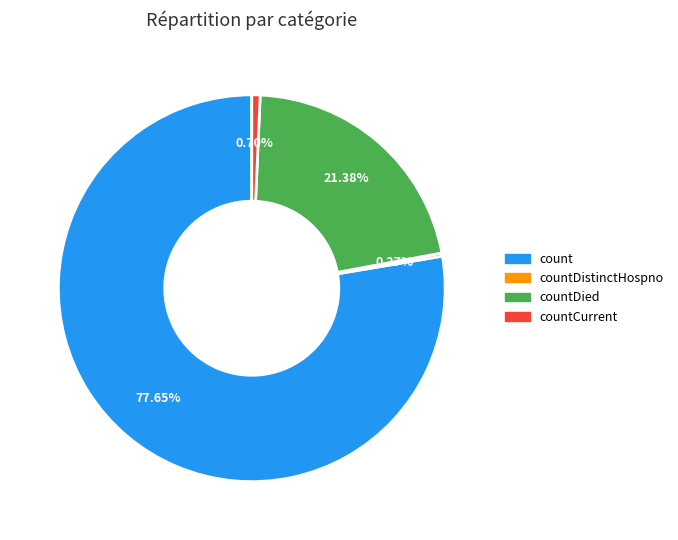

Is there a majority slice in this chart?

Yes